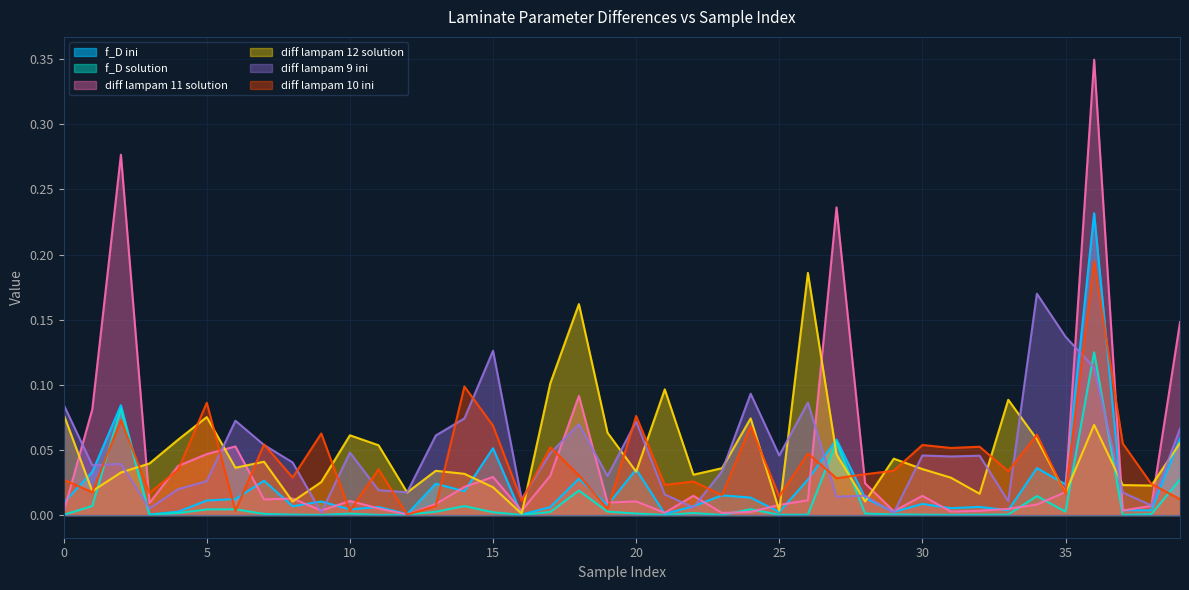

Between 4 and 21, which is larger?

4